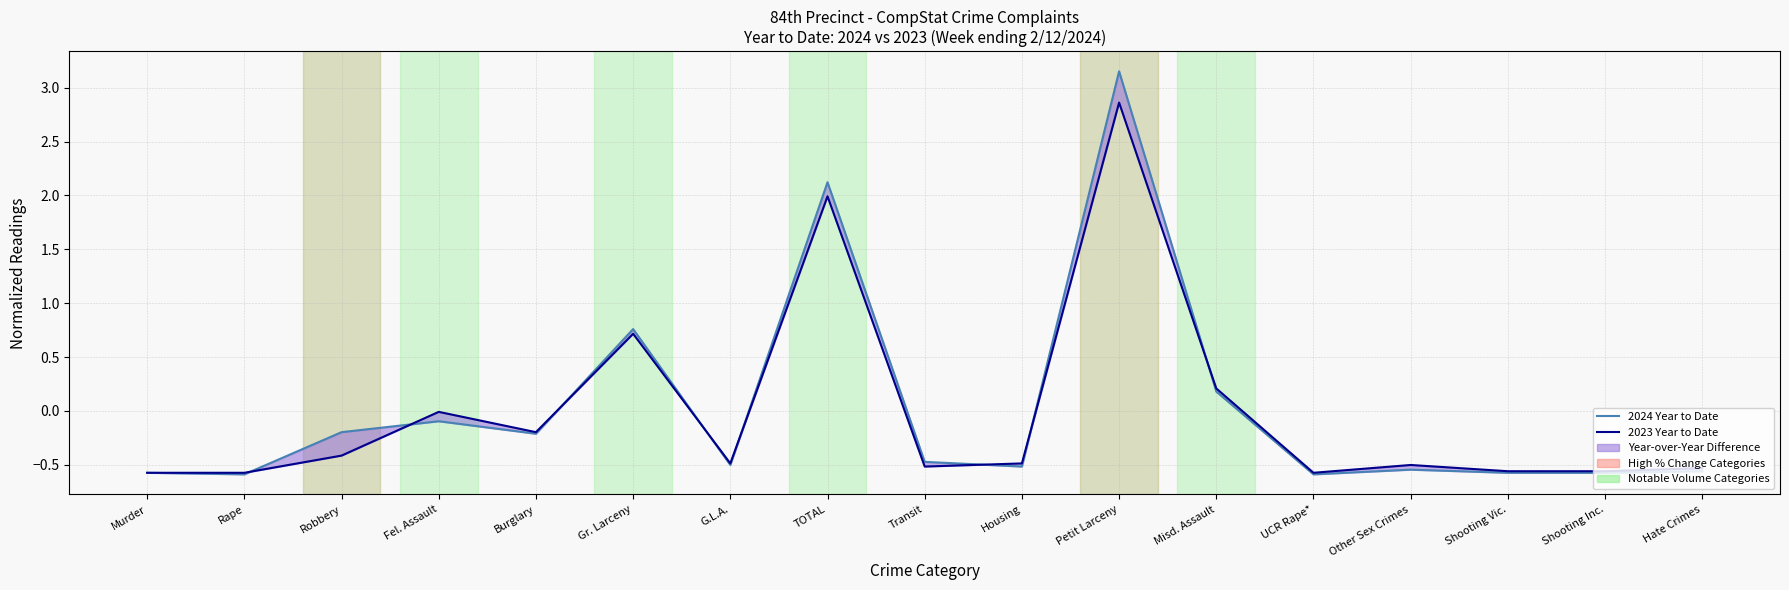

At which label does 2024 Year to Date first exceed 0?

Gr. Larceny